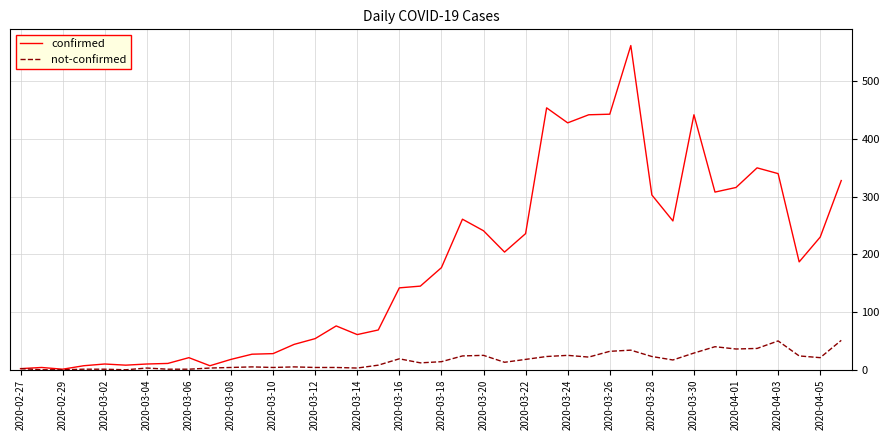

Which series has the largest total across all categories?

confirmed